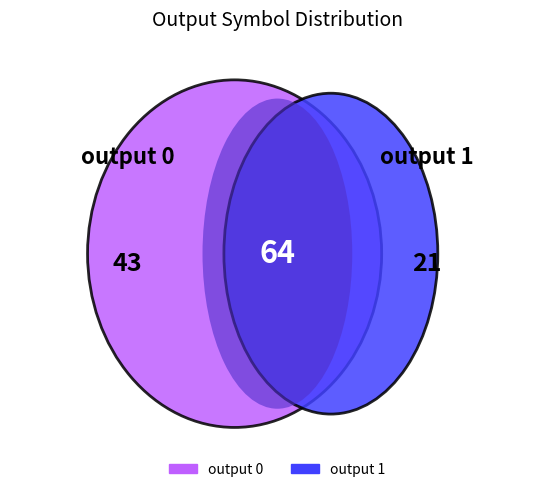

To the nearest percent, what is the difference between the largest and smallest slice percentages?

34%